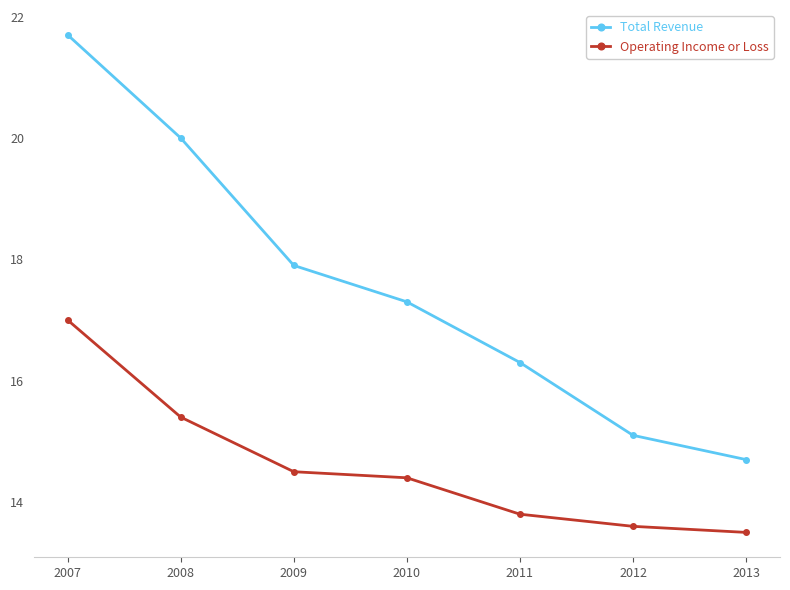

Reading left to right, list all the values displayed in this chart.

Total Revenue: 21700	20000	17900	17300	16300	15100	14700
Operating Income or Loss: 17000	15400	14500	14400	13800	13600	13500